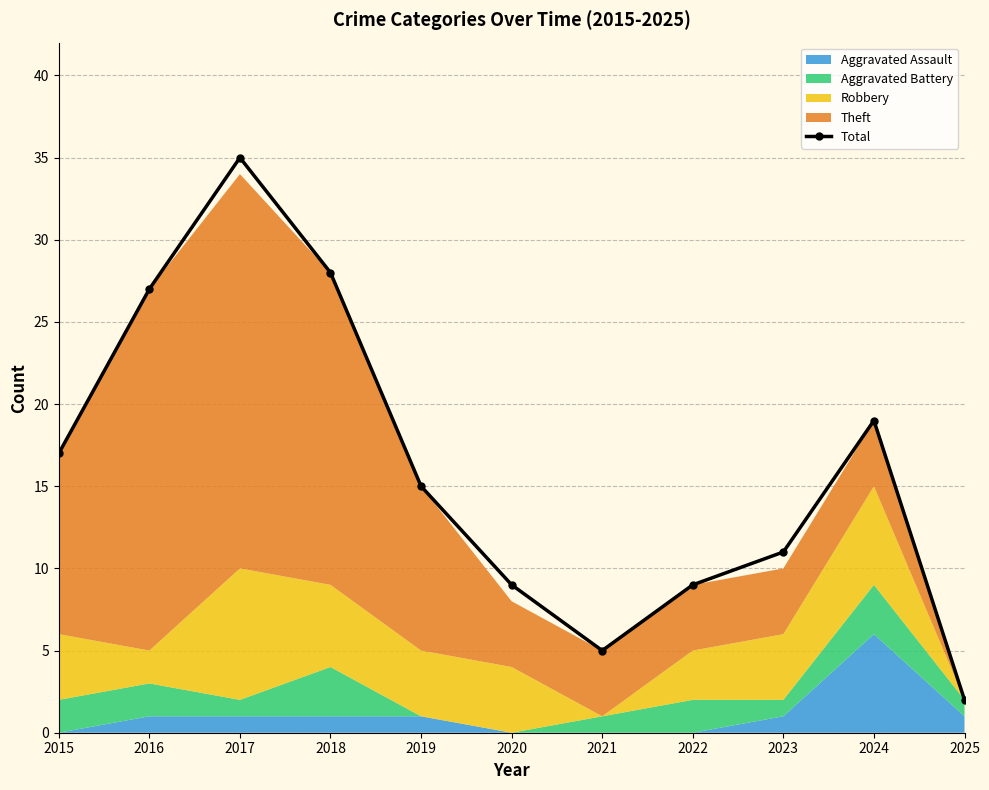

Read the value at 2023.

11